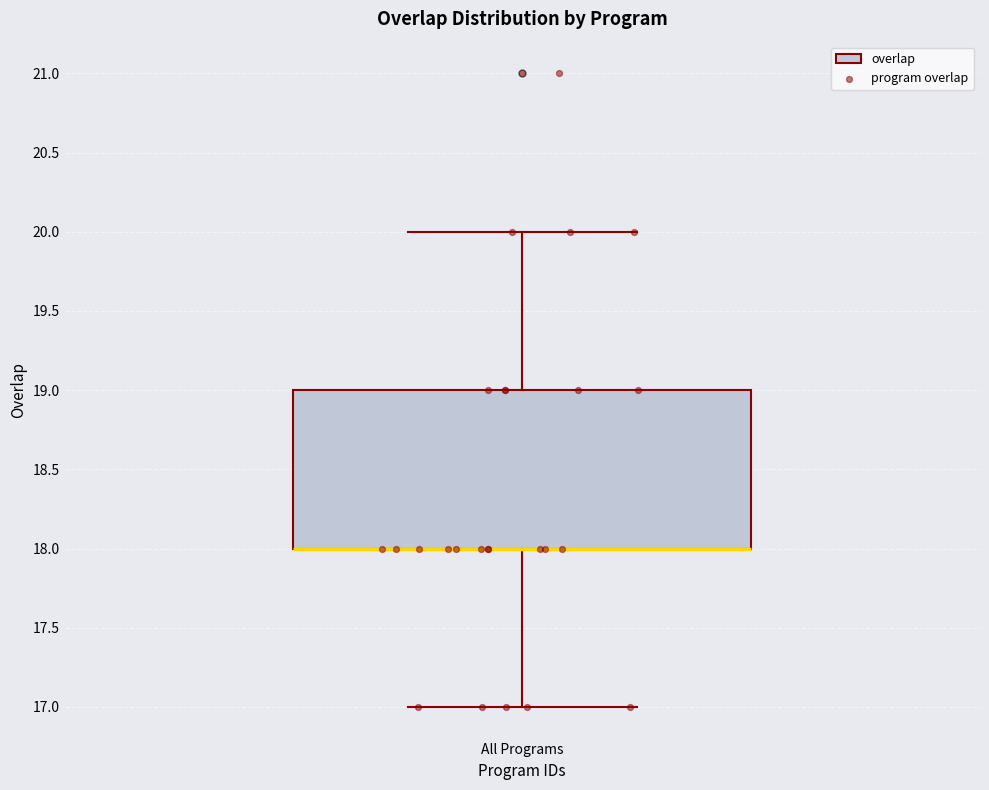

Transcribe this box plot: give where the median line is, the range the box spans, and where the two whiskers end, as read against the y-axis. The values are not printed on the chart, so give them approximately, as read against the axis.

median 18 (drawn on the box's lower edge), box 18 to 19, whiskers 17 to 20